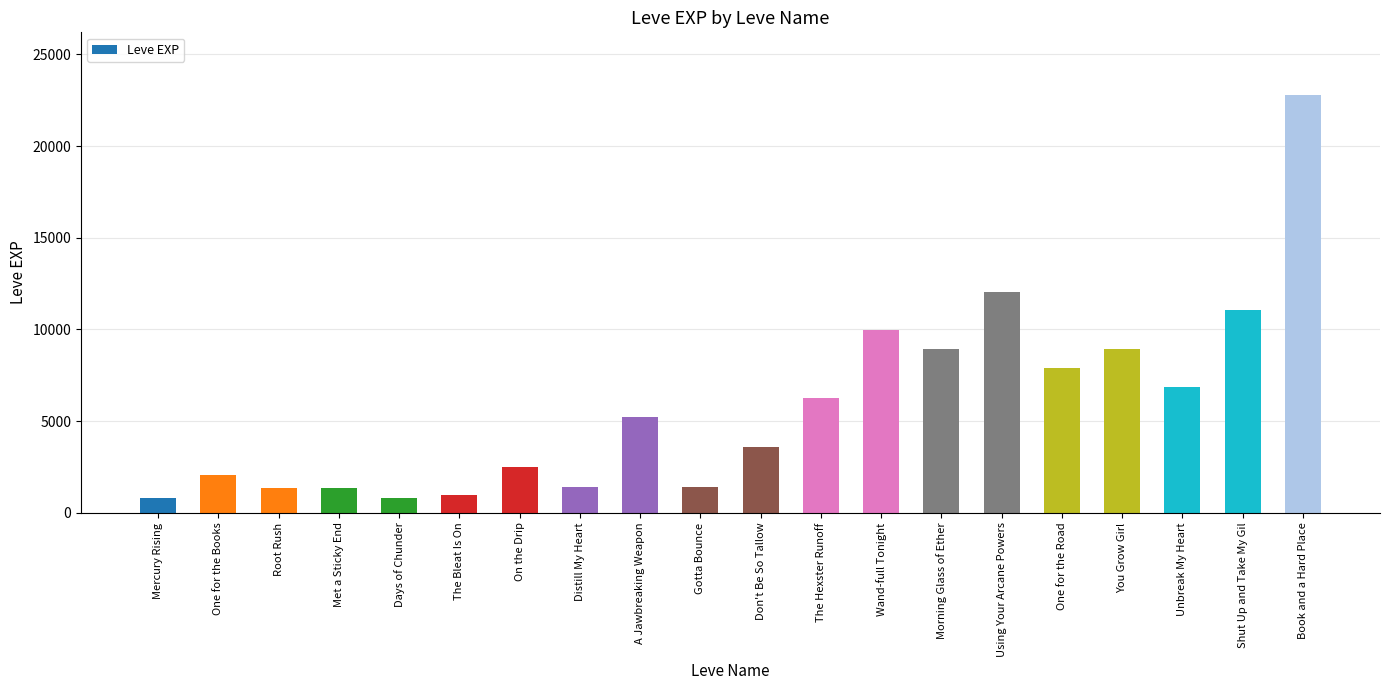

What is the sum of all values?

116180